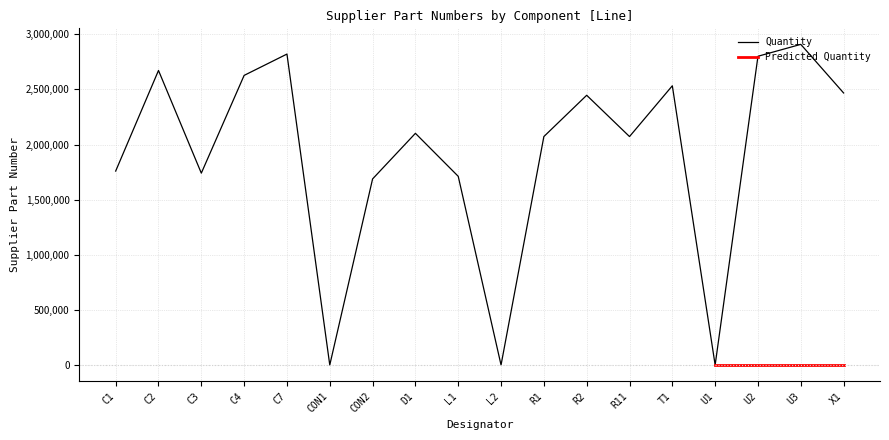

What is the change in value from CON1 to L1?

+1711736